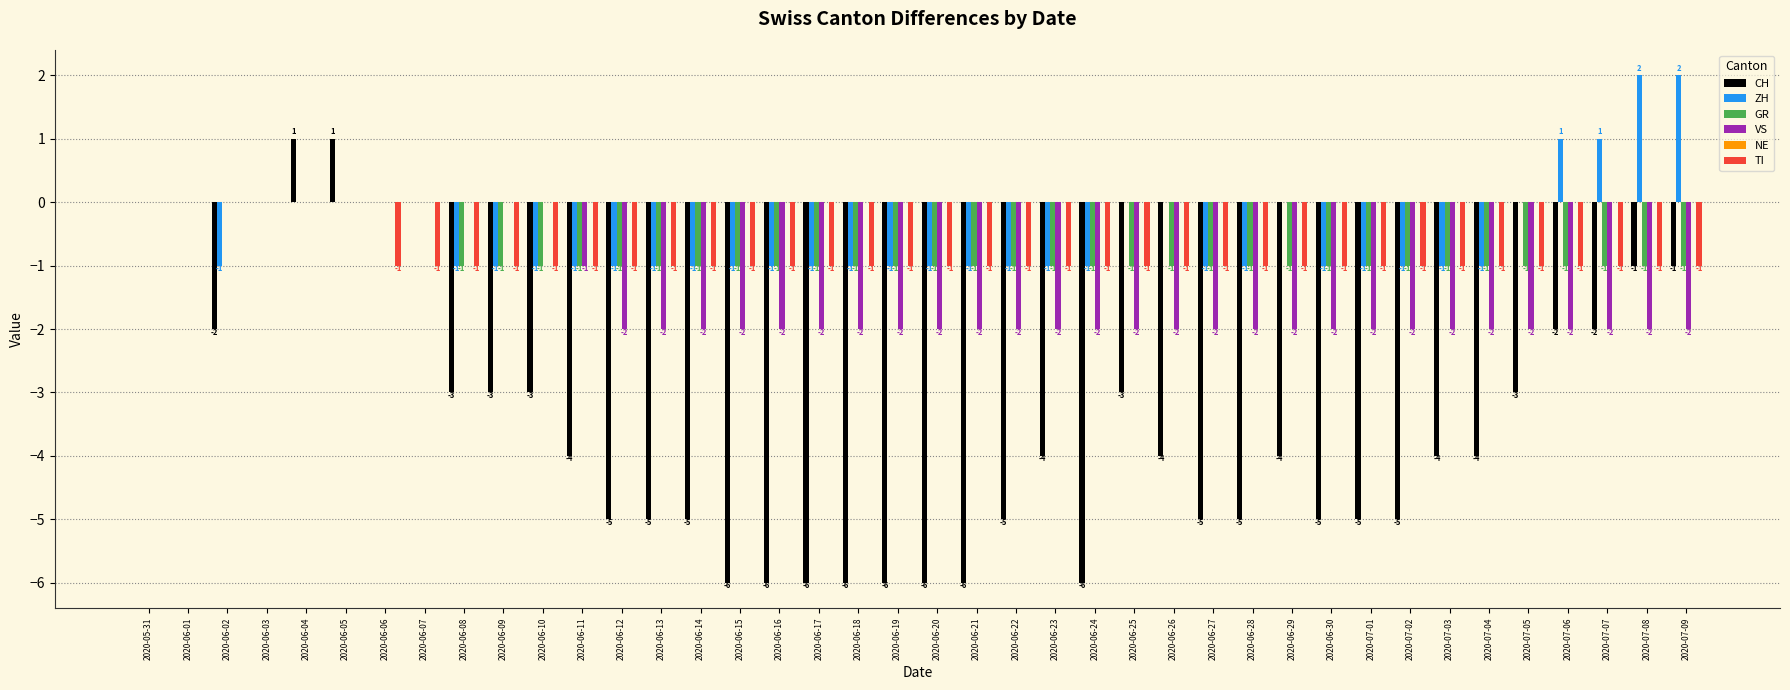

What is the sum of the VS values at 2020-07-07 and 2020-07-04?

-4